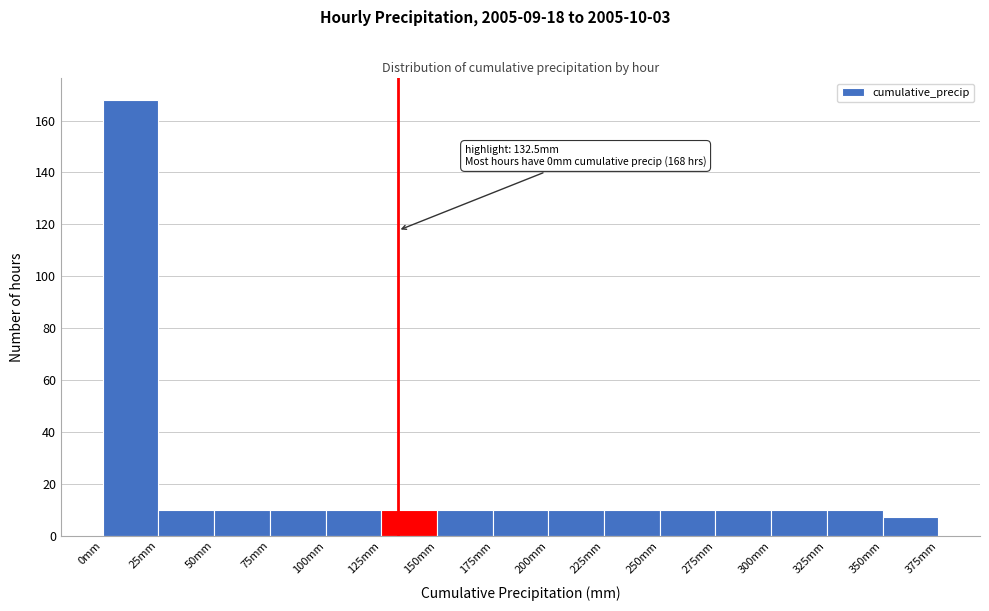

Which range on the x-axis has the tallest bar?

0 to 25